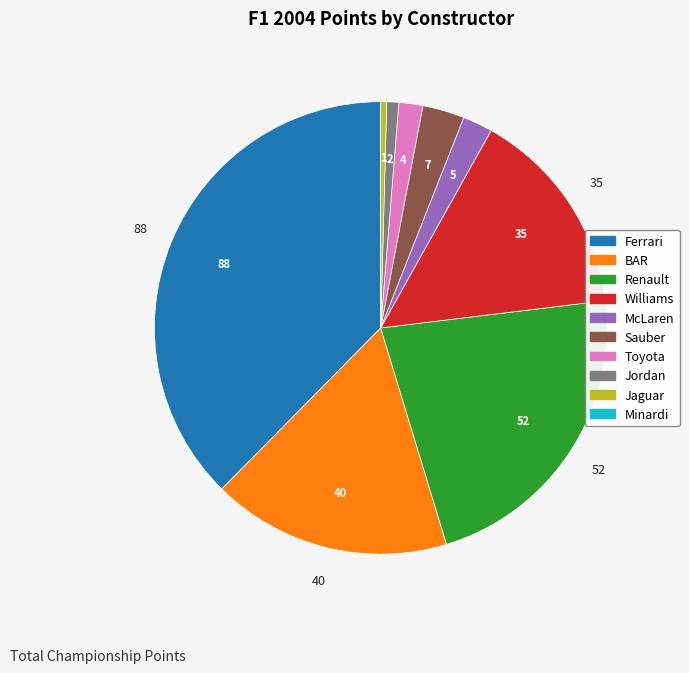

Which slice is the largest?

Ferrari